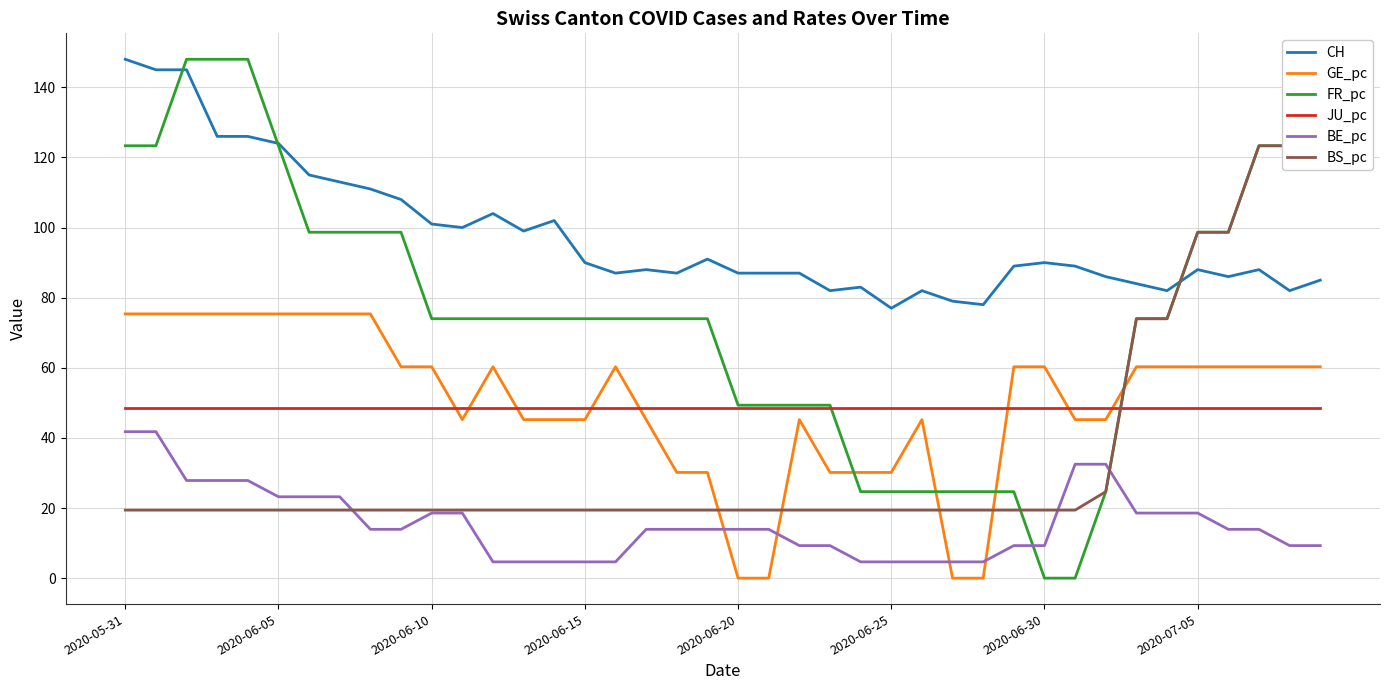

What is the difference between the highest and lowest values at 37?

109.4